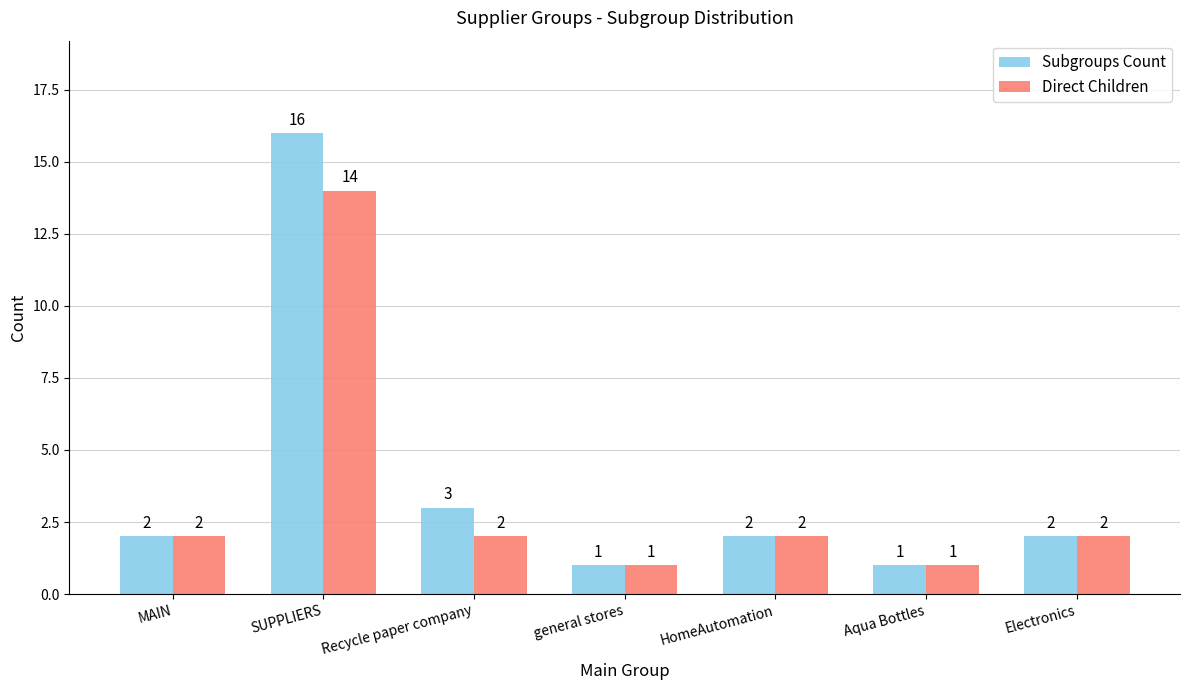

List the series in order of their overall mean, lowest first.

Direct Children, Subgroups Count